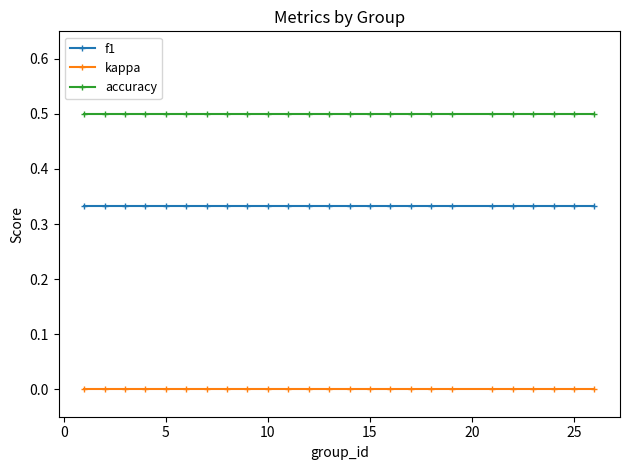

Which series has the largest total across all categories?

accuracy